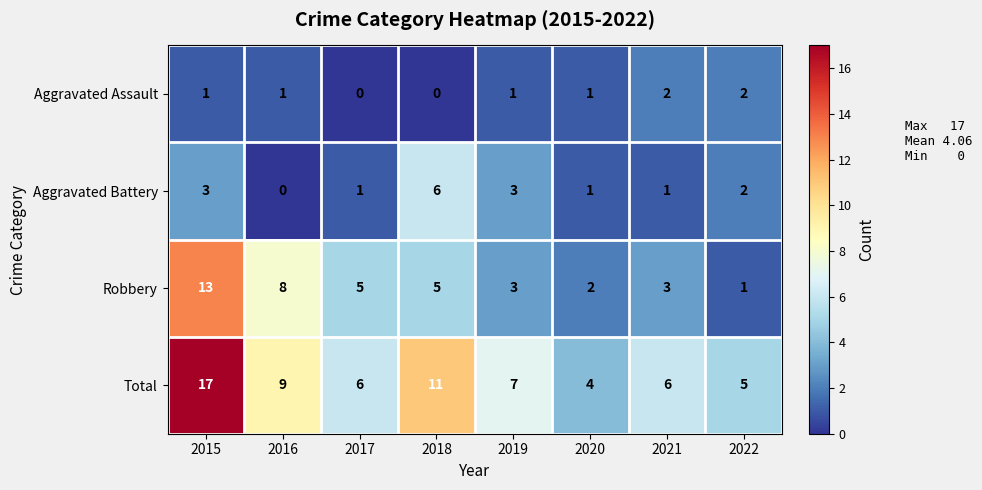

At which category is the sum across all series the highest?

2015